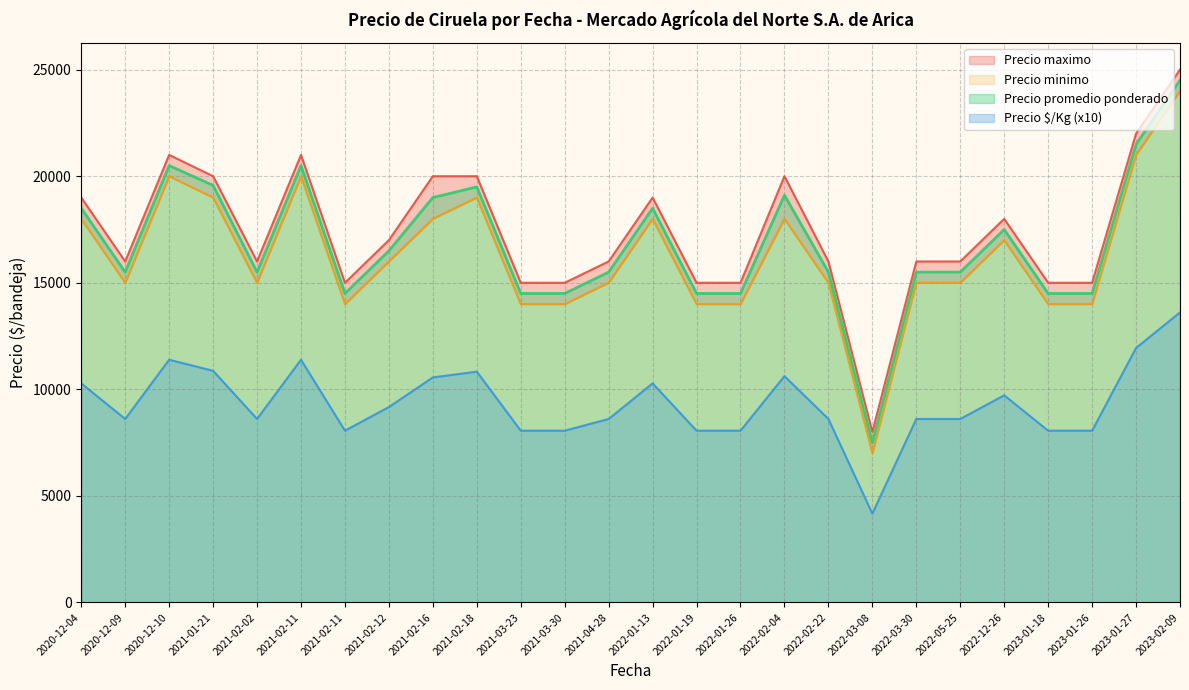

True or false: Precio maximo and Precio promedio ponderado intersect in this chart.

False